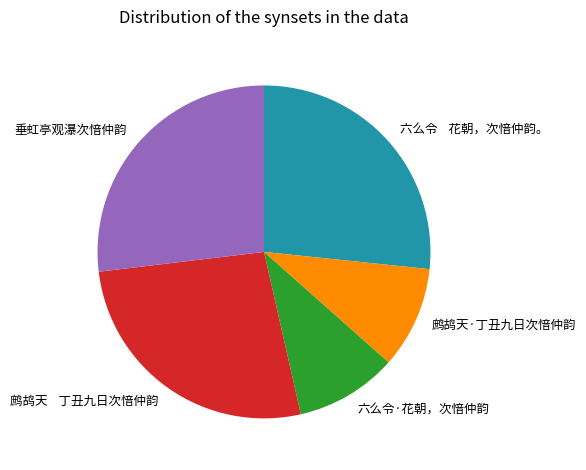

Is the sum of 鹧鸪天 丁丑九日次愔仲韵 and 鹧鸪天·丁丑九日次愔仲韵 greater than half?

No